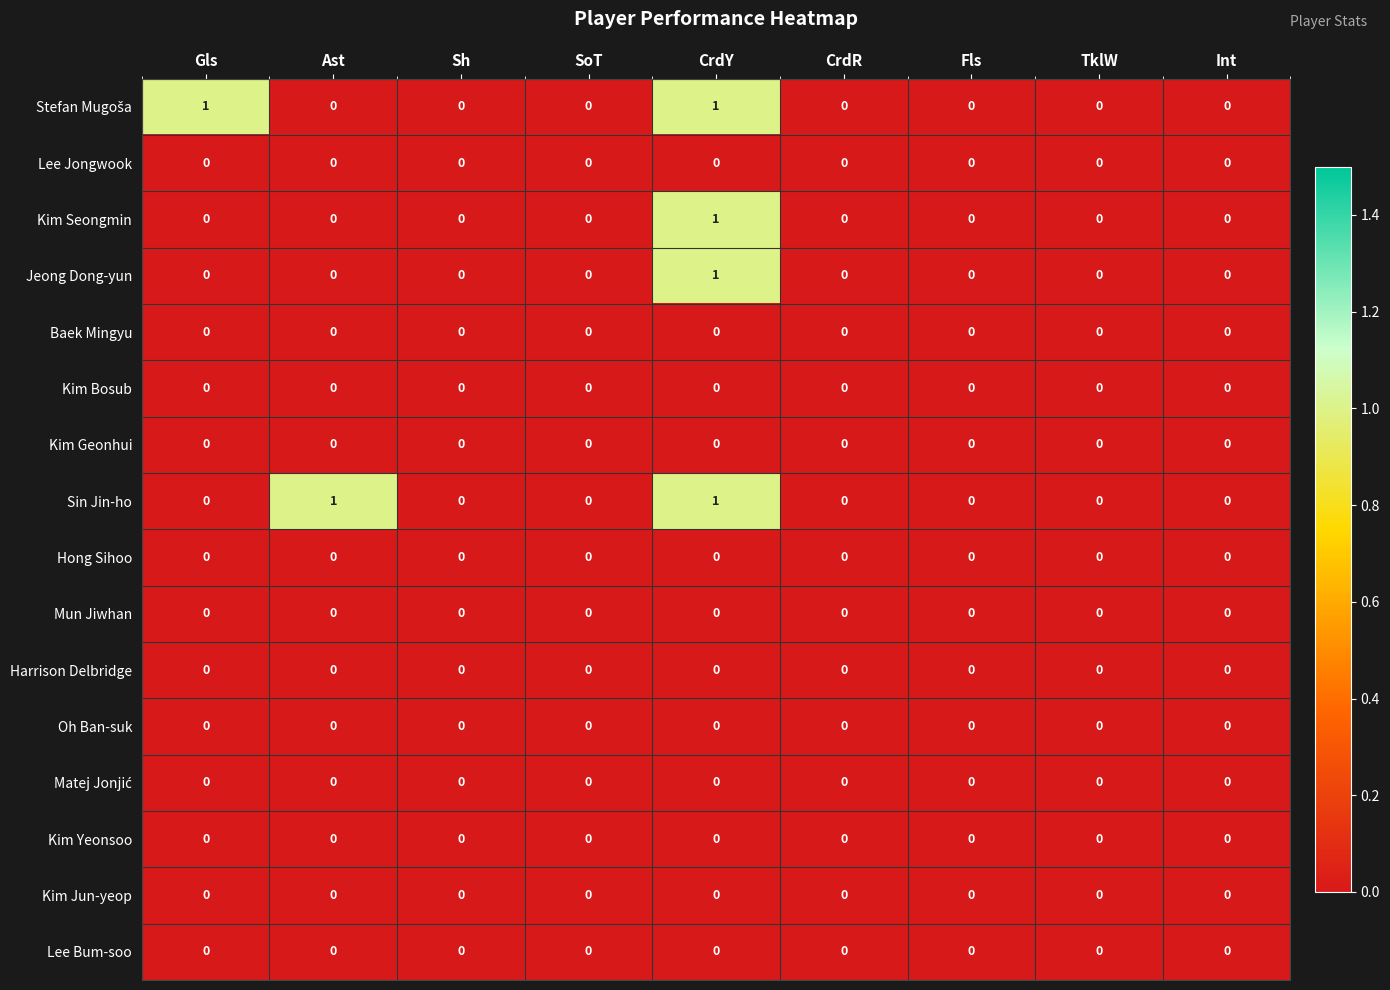

At which category is the sum across all series the highest?

CrdY